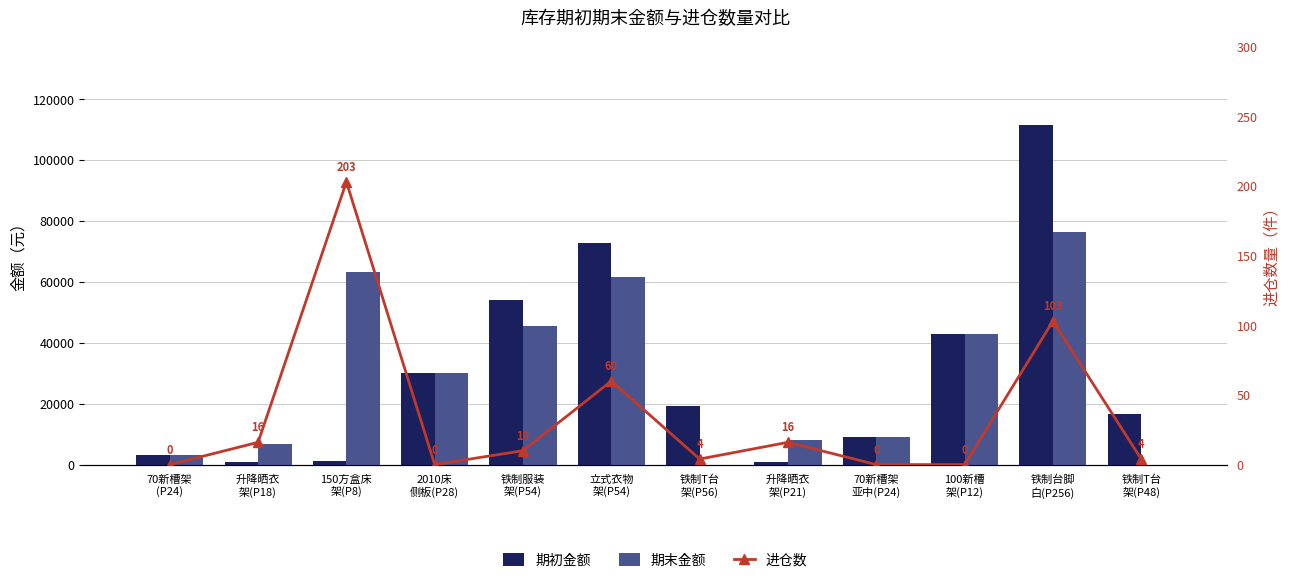

Does the chart contain stacked bars?

No